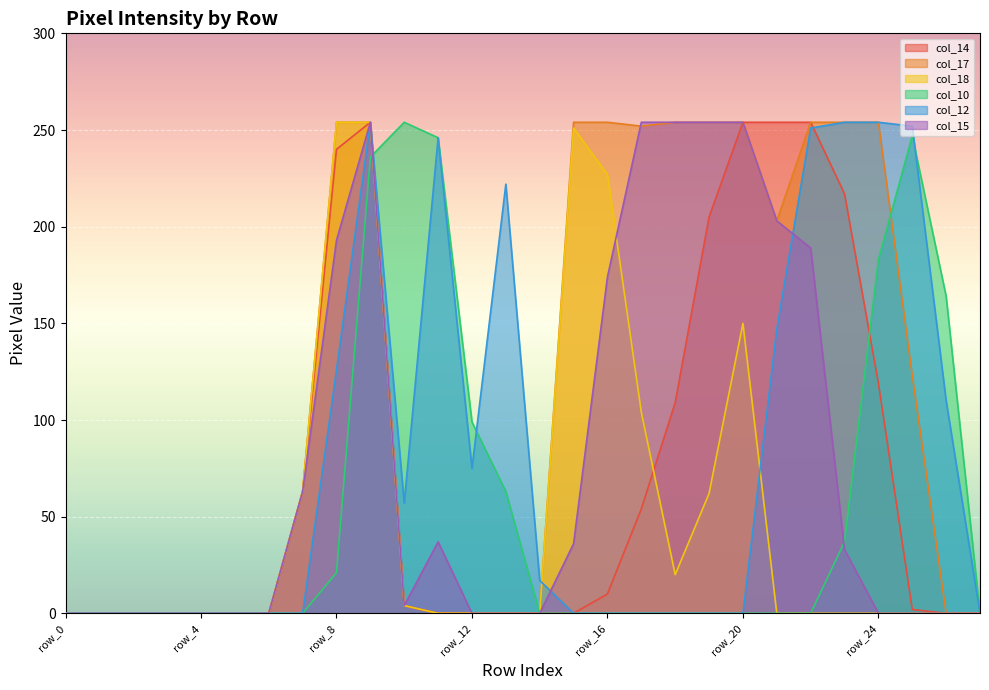

The value of col_15 at row_24 is -79. True or false?

False